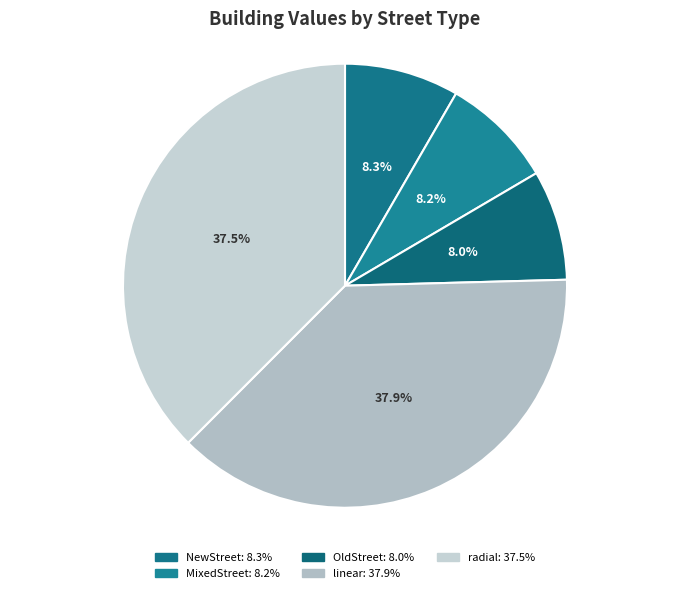

To the nearest percent, what is the combined percentage of NewStreet and linear?

46%